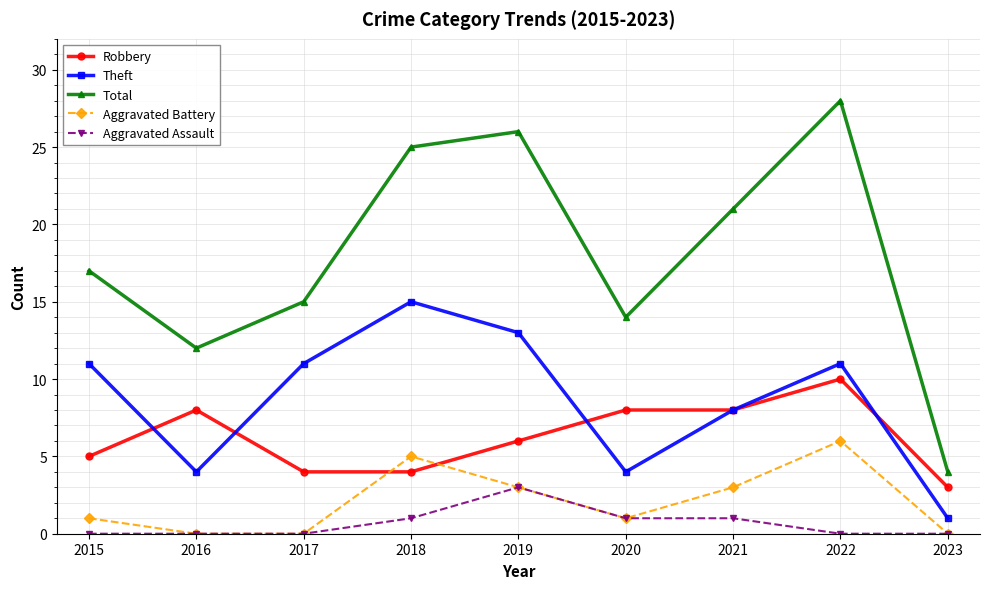

The Robbery series shows 8 at 2016. True or false?

True